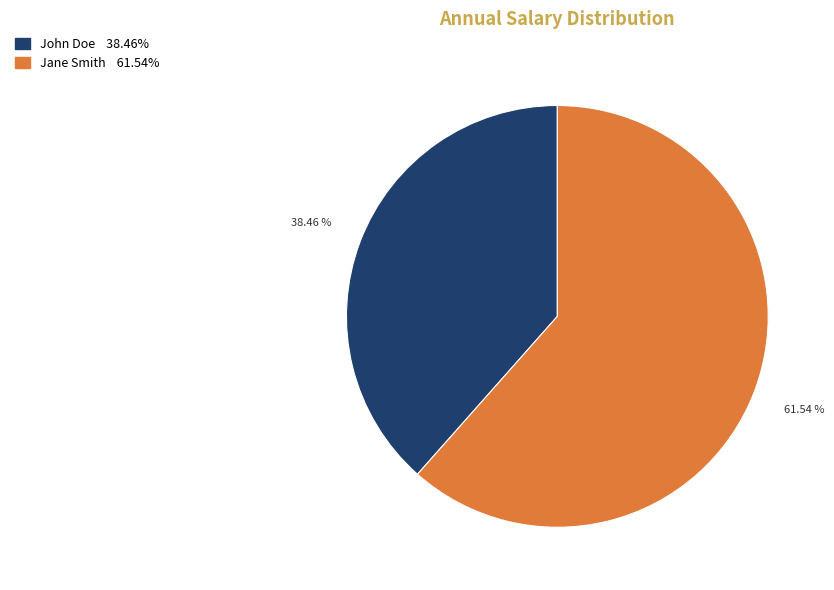

Is there any slice that represents more than half of the pie?

Yes